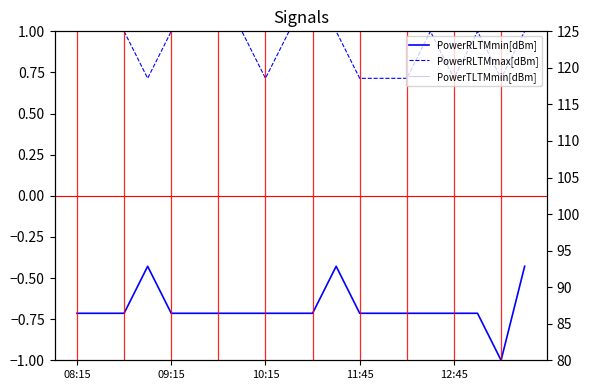

What is the spread (max minus min) of values at 09:15?

80.7